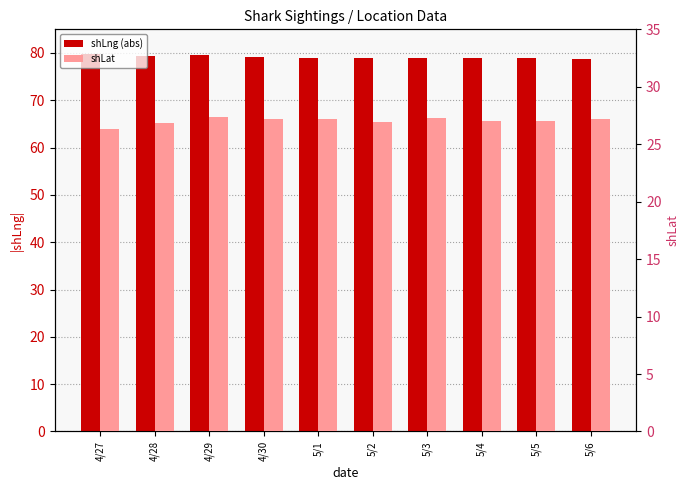

How many bars are there in total?

20